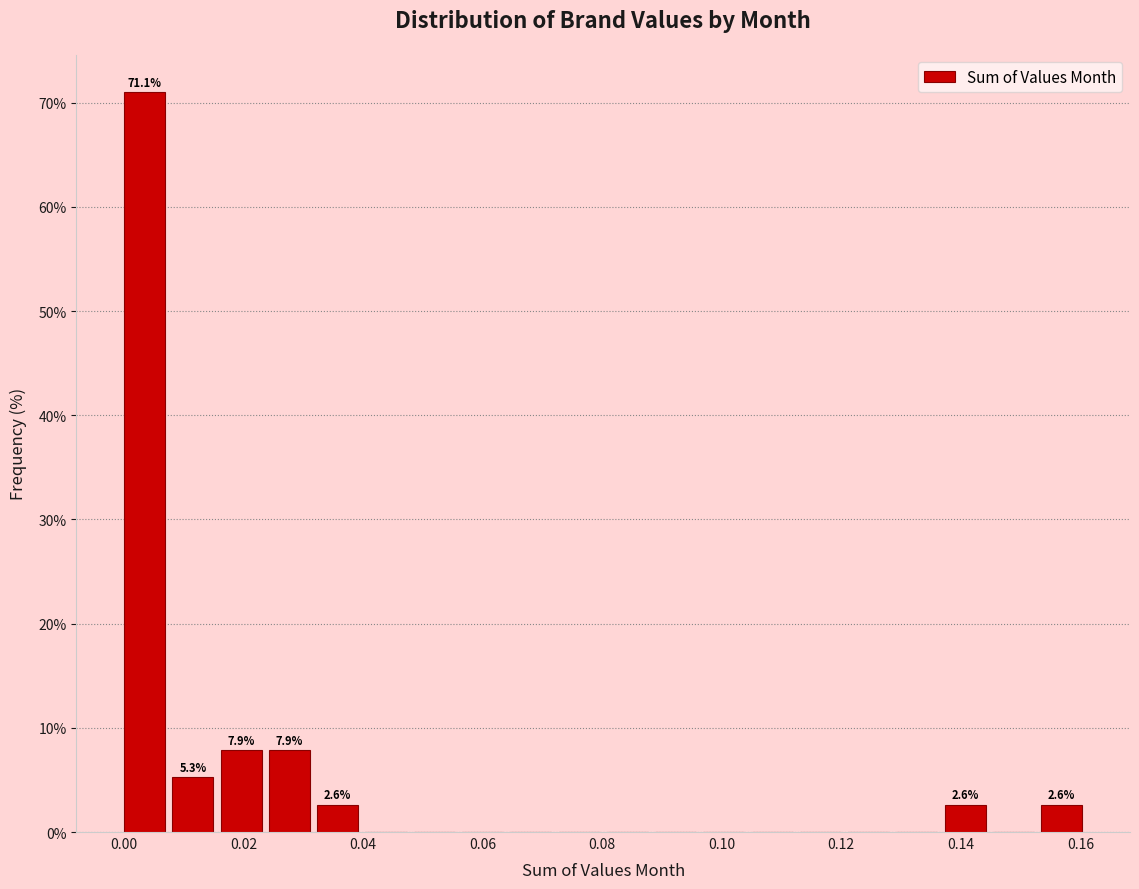

Over which range of the x-axis is the bar tallest?

0.000 to 0.008